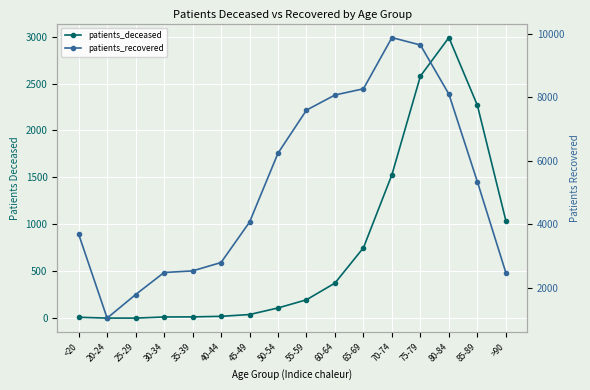

What is the maximum value for patients_recovered?

9878